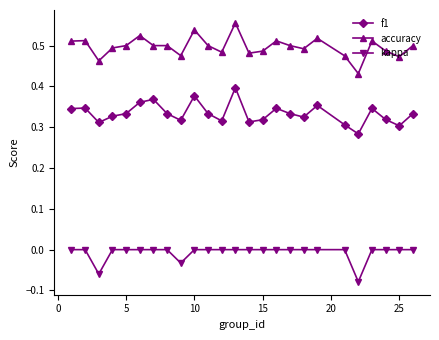

What is the difference between the maximum and minimum values in the accuracy series?

0.1